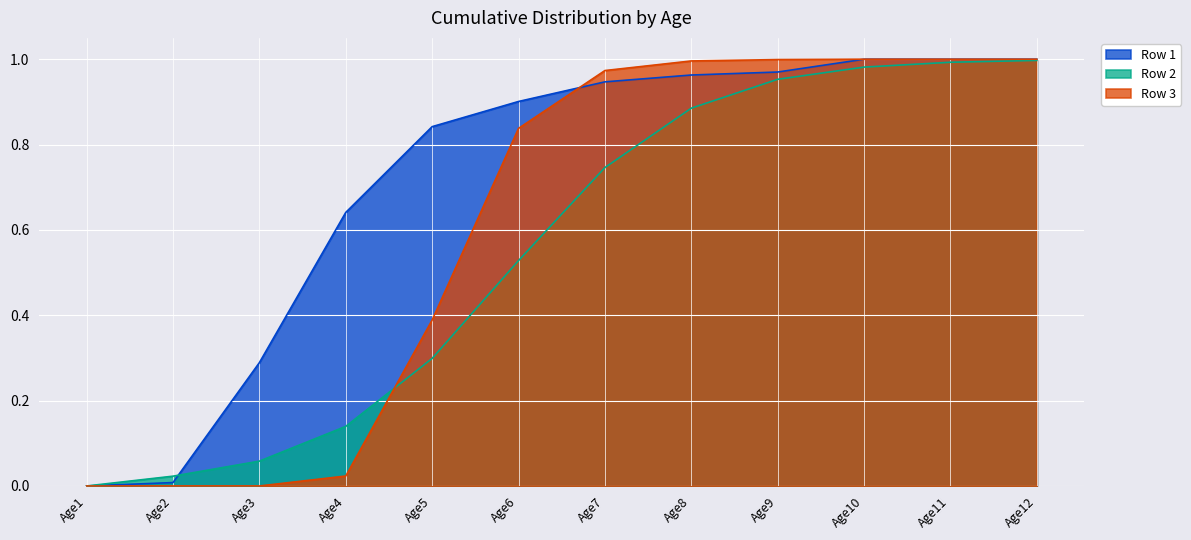

Rank the series by their average value, from lowest to highest.

Row 2, Row 3, Row 1